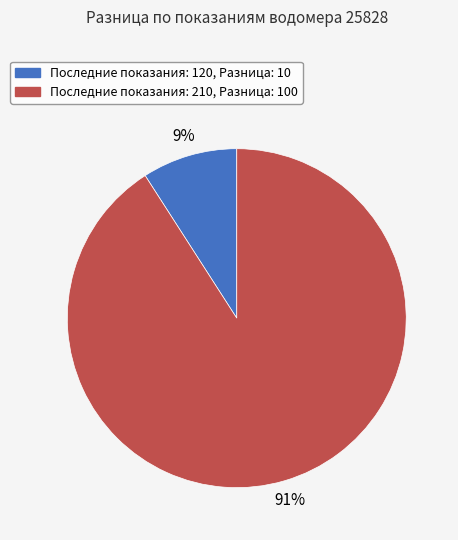

To the nearest percent, what is the difference between the largest and smallest slice percentages?

82%